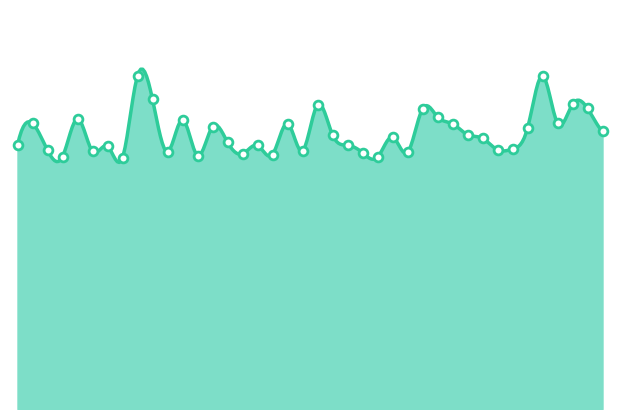

Approximately how many times larger is the value at 2006-02-19 compared to 1997-04-12?

1.2